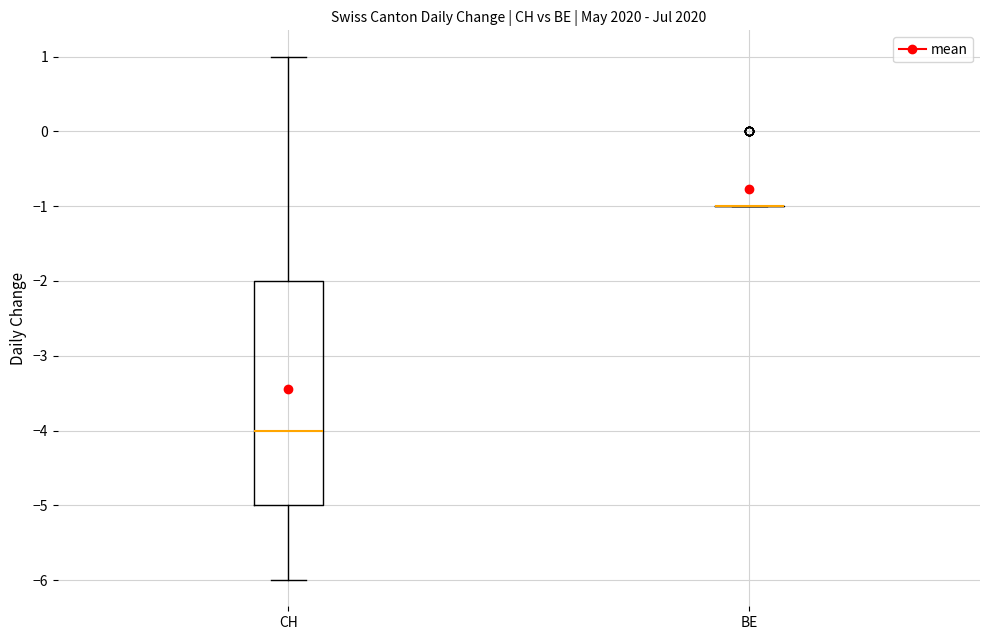

Reading left to right, read every box against the y-axis: the position of its median line, the range the box covers, and the ends of its whiskers. The values are not printed on the chart, so give them approximately, as read against the axis.

CH: median -4, box -5 to -2, whiskers -6 to 1
BE: box collapsed to a line at -1, whiskers -1 to -1